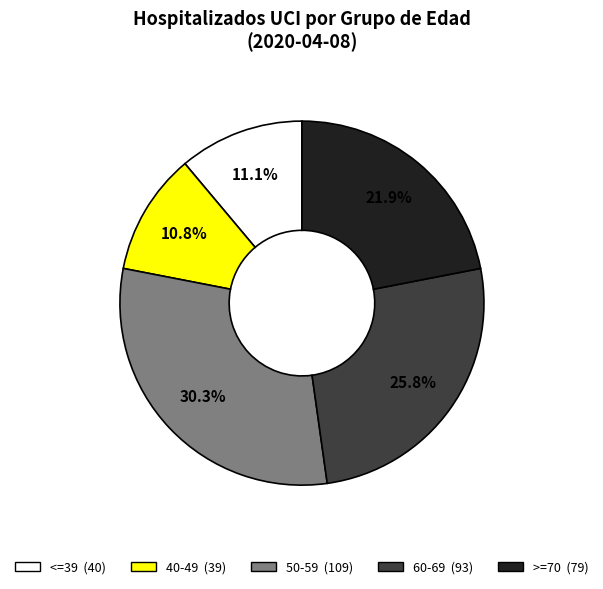

Which has a higher value, 50-59 or 40-49?

50-59